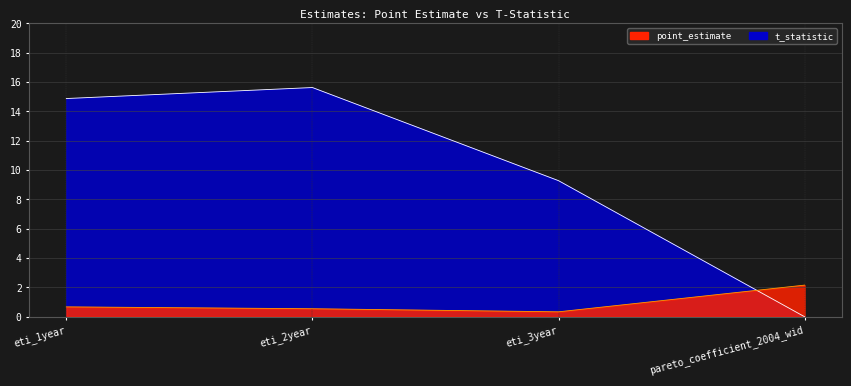

At which category is the sum across all series the highest?

eti_2year